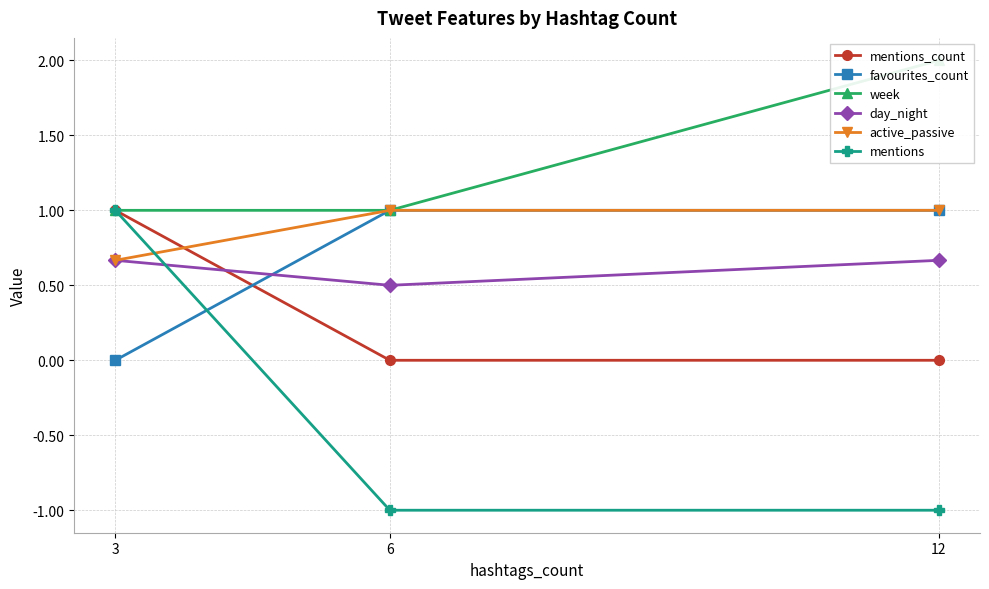

What is the value of the active_passive point at the 2nd from the left?

1.0